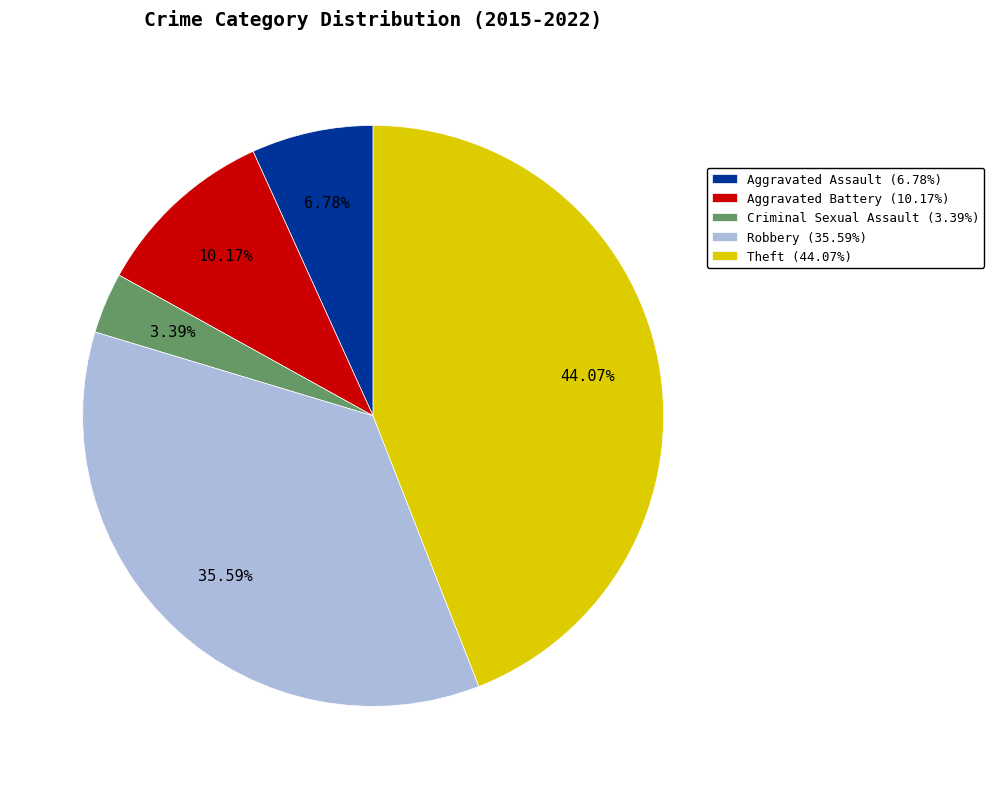

Does Criminal Sexual Assault account for over 50% of the chart?

No